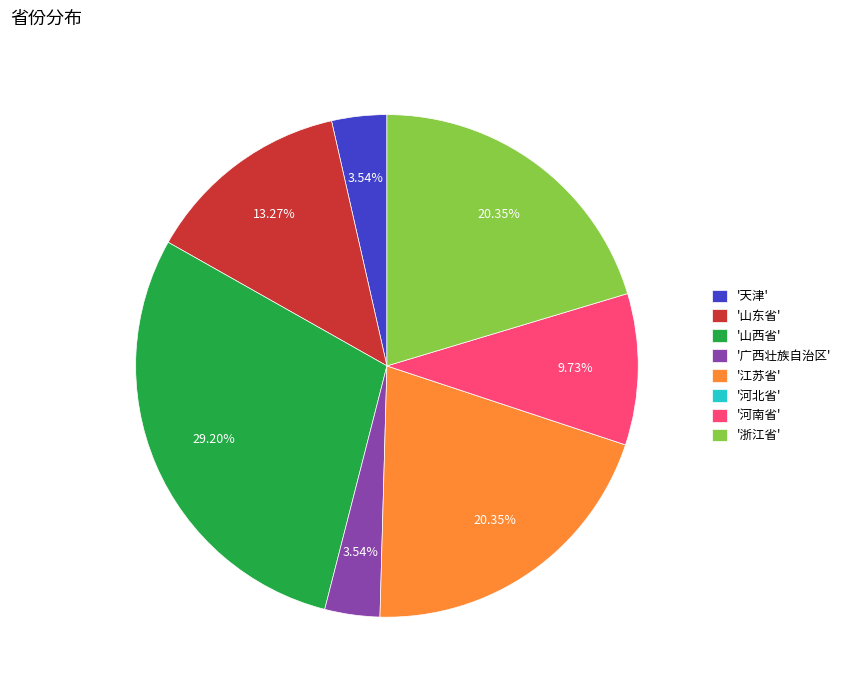

What is the largest slice in the pie chart?

'山西省'